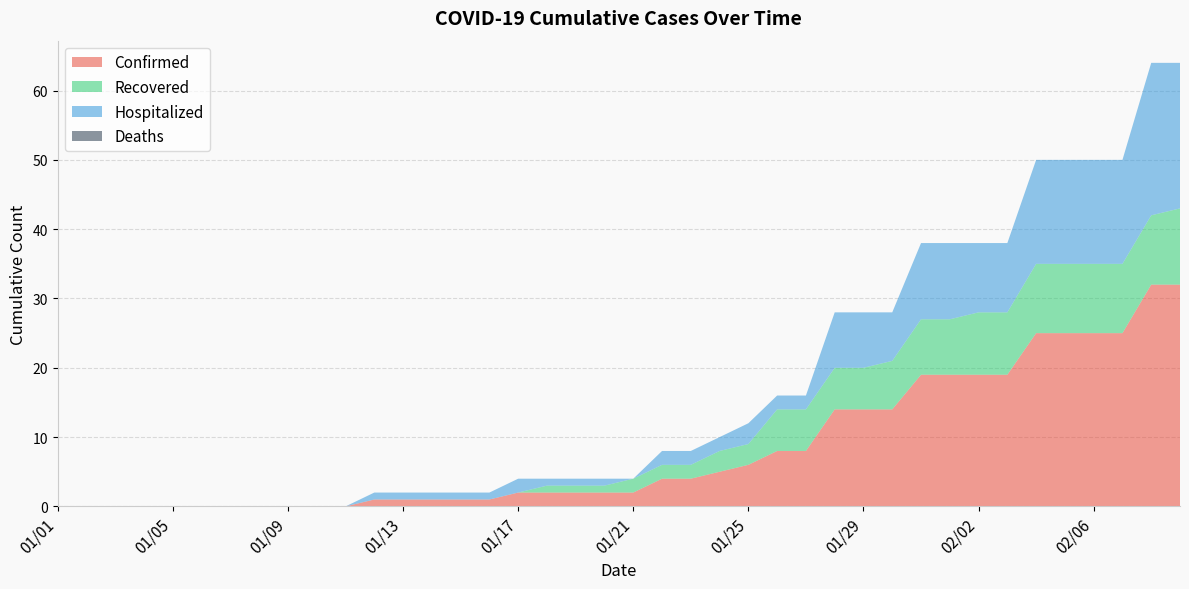

Reading right to left, extract all data points from this chart.

Confirmed: 32	32	25	25	25	25	19	19	19	19	14	14	14	8	8	6	5	4	4	2	2	2	2	2	1	1	1	1	1	0	0	0	0	0	0	0	0	0	0	0
Recovered: 11	10	10	10	10	10	9	9	8	8	7	6	6	6	6	3	3	2	2	2	1	1	1	0	0	0	0	0	0	0	0	0	0	0	0	0	0	0	0	0
Hospitalized: 21	22	15	15	15	15	10	10	11	11	7	8	8	2	2	3	2	2	2	0	1	1	1	2	1	1	1	1	1	0	0	0	0	0	0	0	0	0	0	0
Deaths: 0	0	0	0	0	0	0	0	0	0	0	0	0	0	0	0	0	0	0	0	0	0	0	0	0	0	0	0	0	0	0	0	0	0	0	0	0	0	0	0